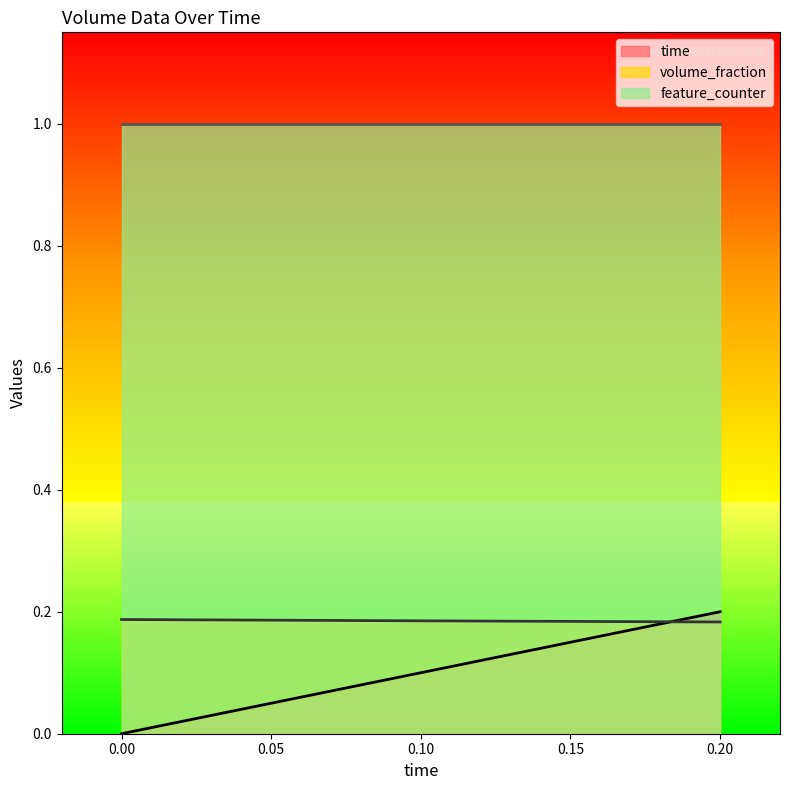

What is the difference between the second highest and minimum values in the time series?

0.1